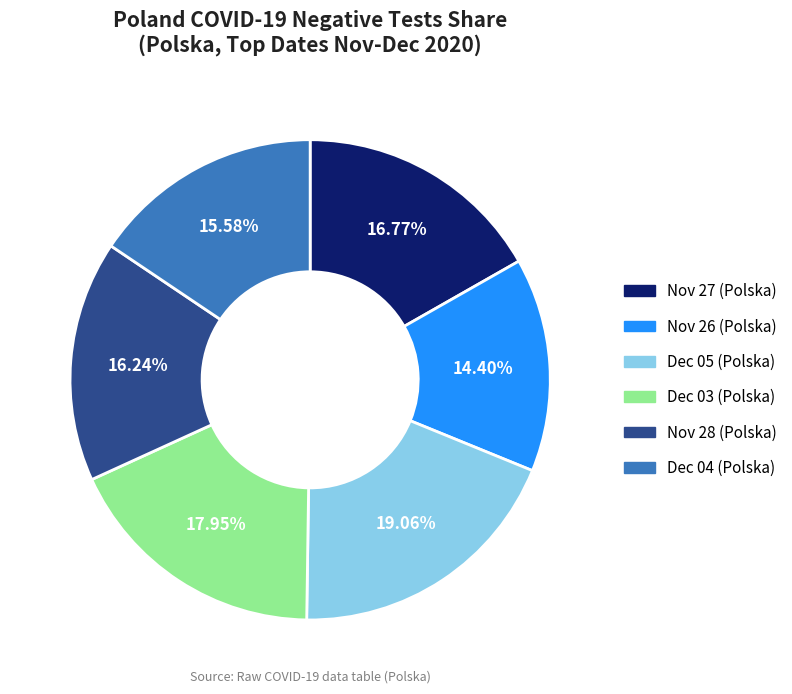

To the nearest percent, what is the average slice percentage?

17%